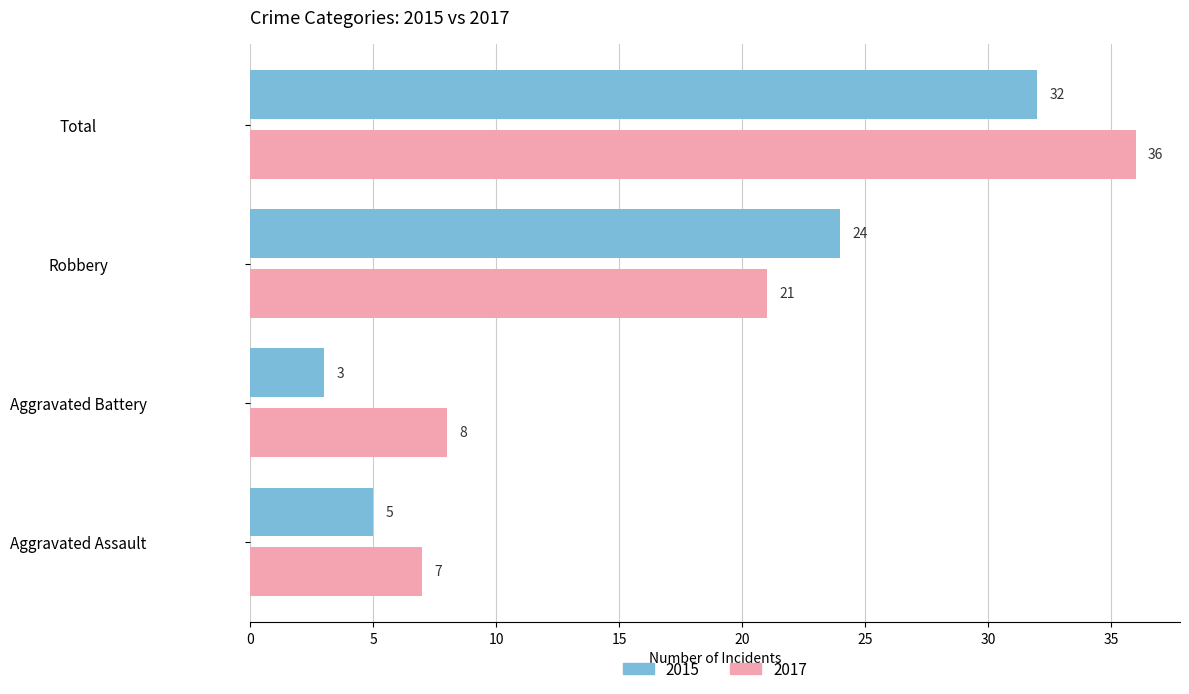

At which category does the chart reach its peak across all series?

Total